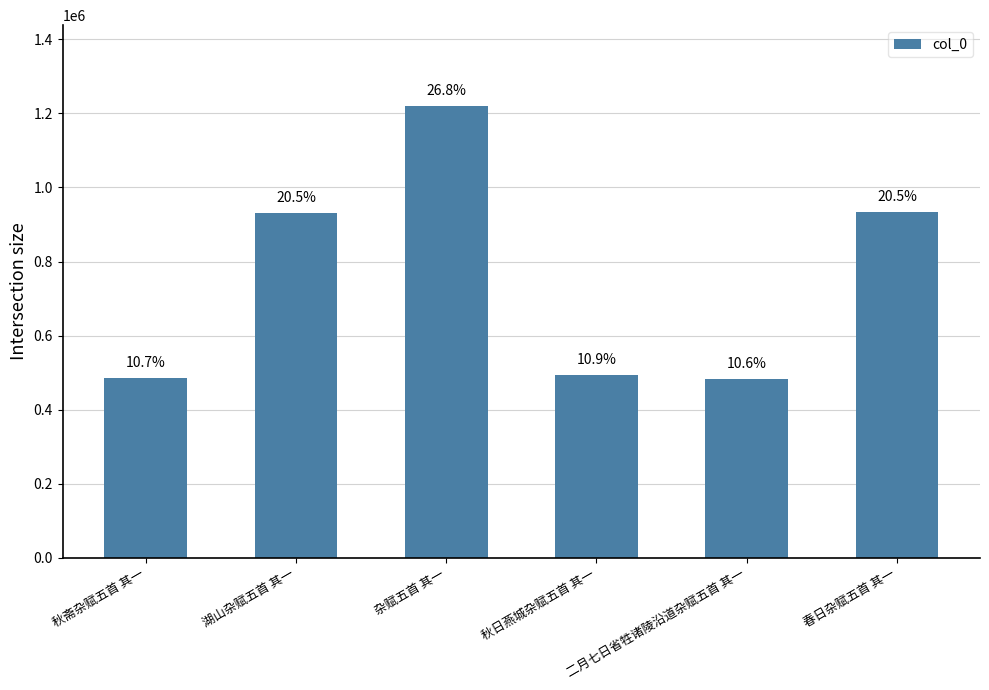

Rank the categories by value from highest to lowest.

杂赋五首 其一, 春日杂赋五首 其一, 湖山杂赋五首 其一, 秋日燕城杂赋五首 其一, 秋斋杂赋五首 其一, 二月七日省牲诸陵沿道杂赋五首 其一